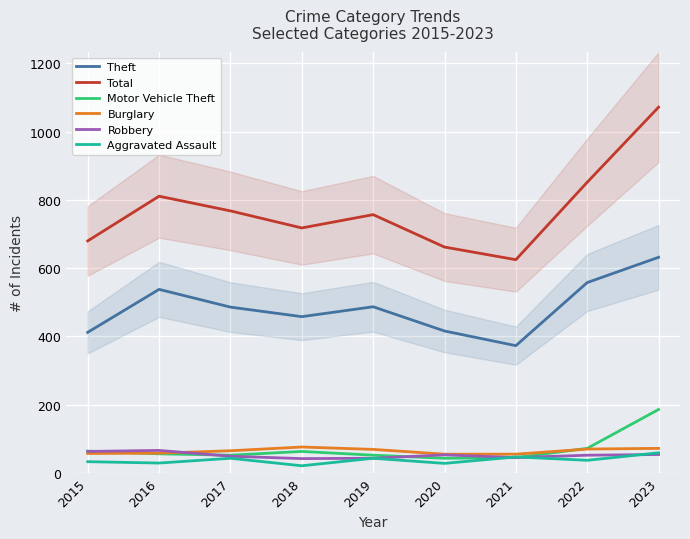

At which label does Aggravated Assault first exceed 37?

2017